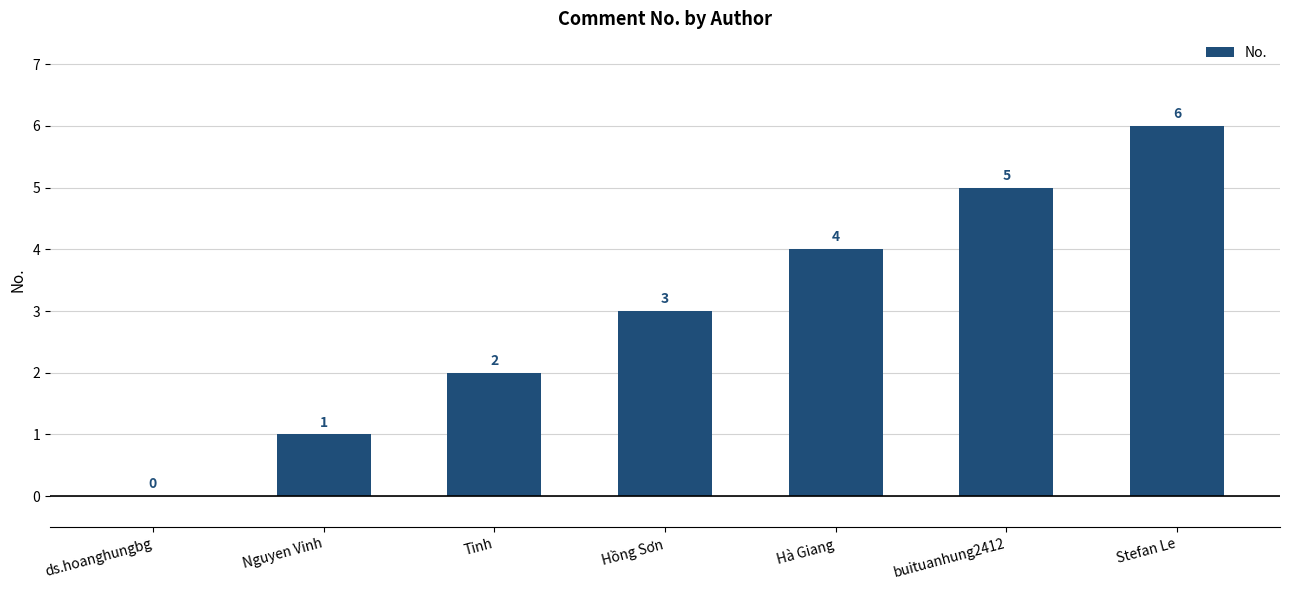

Read the value at buituanhung2412.

5